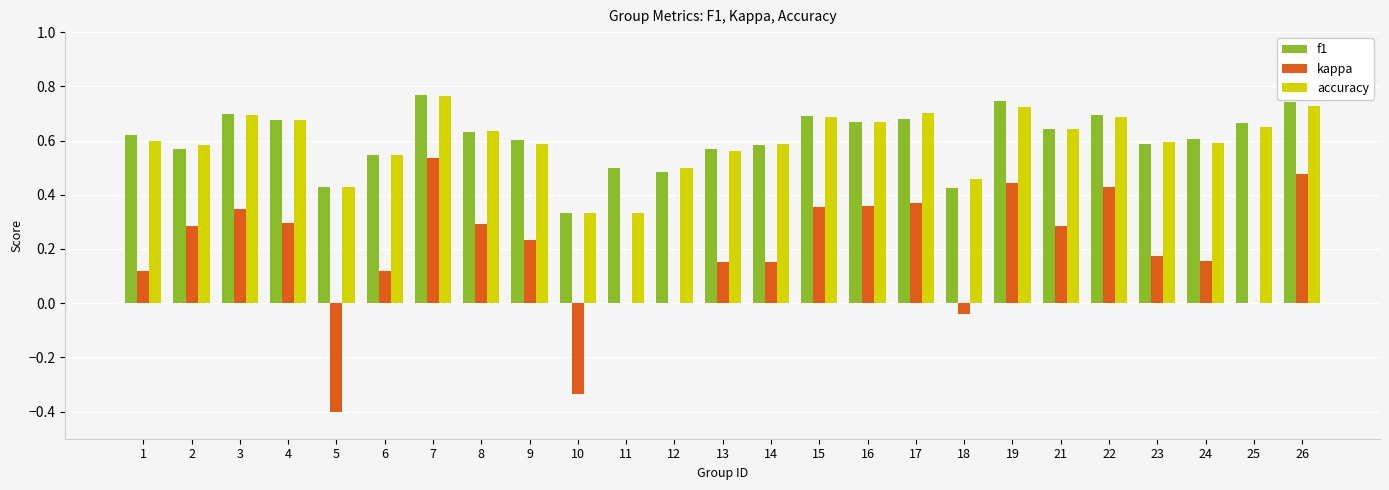

Between 14 and 21, which series saw the biggest shift?

kappa